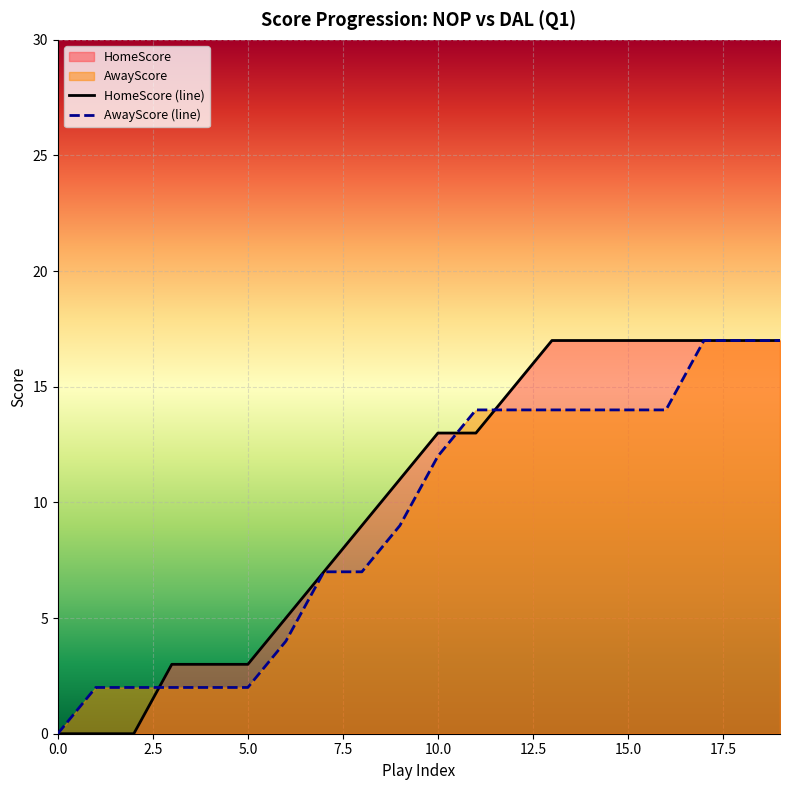

Does the chart display data point markers on the line(s)?

No